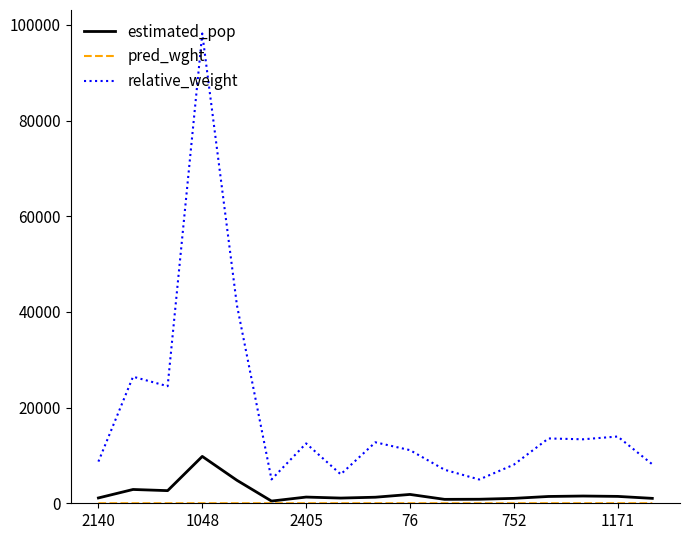

Which series has the largest range (max minus min)?

relative_weight